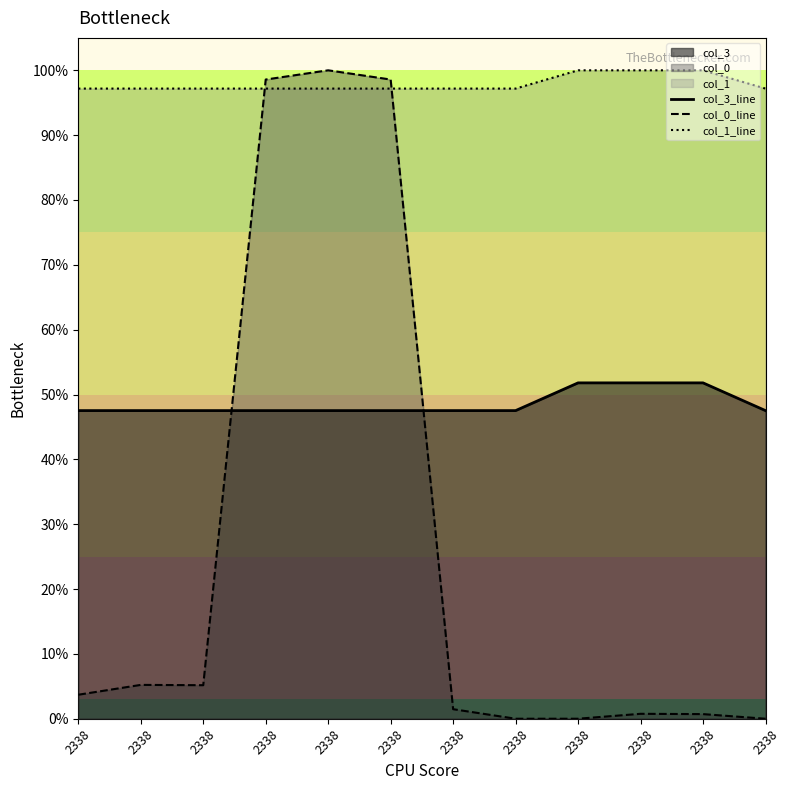

What is the highest value of the col_0_line series?

1.0